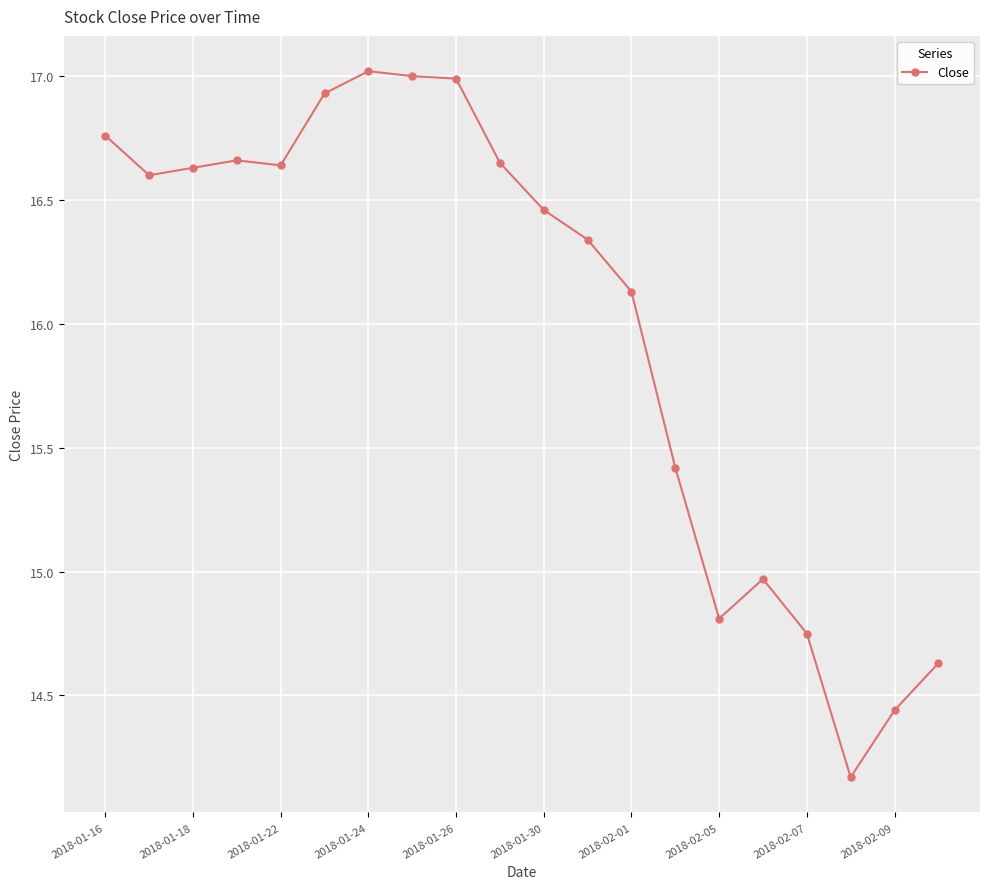

What is the difference between the maximum and second lowest values?

2.6